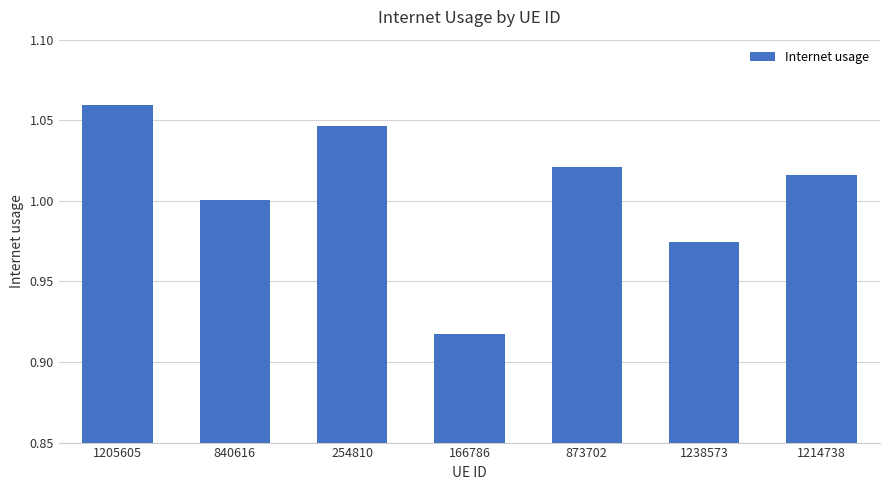

The chart shows a value of 0.5 at 1214738. True or false?

False